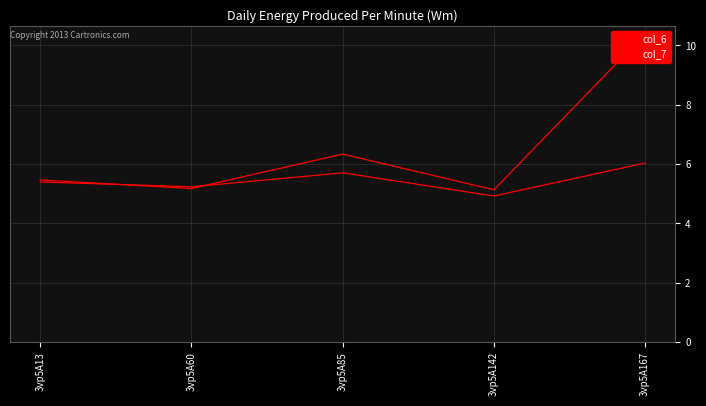

True or false: col_7 has more than 1 interior local peaks.

False